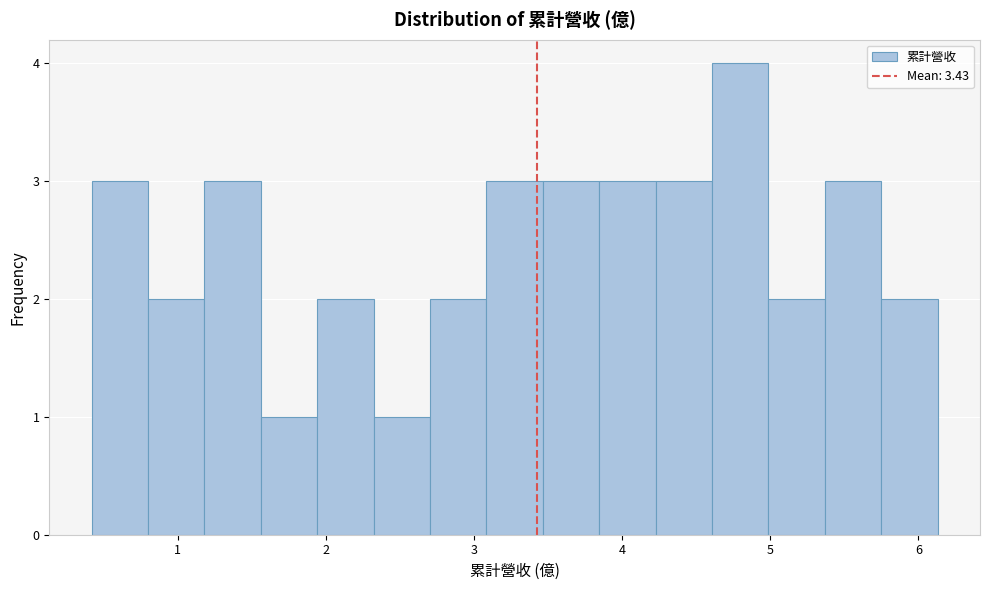

Around what value on the x-axis is the tallest bar? Give the approximate position of its centre, as read against the axis.

4.8